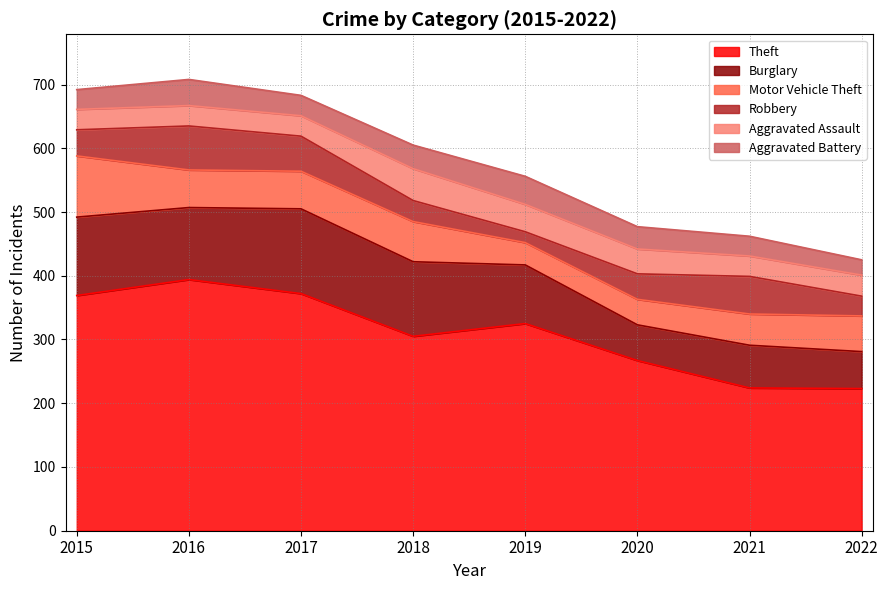

How many values in the Aggravated Assault series are below 33?

4